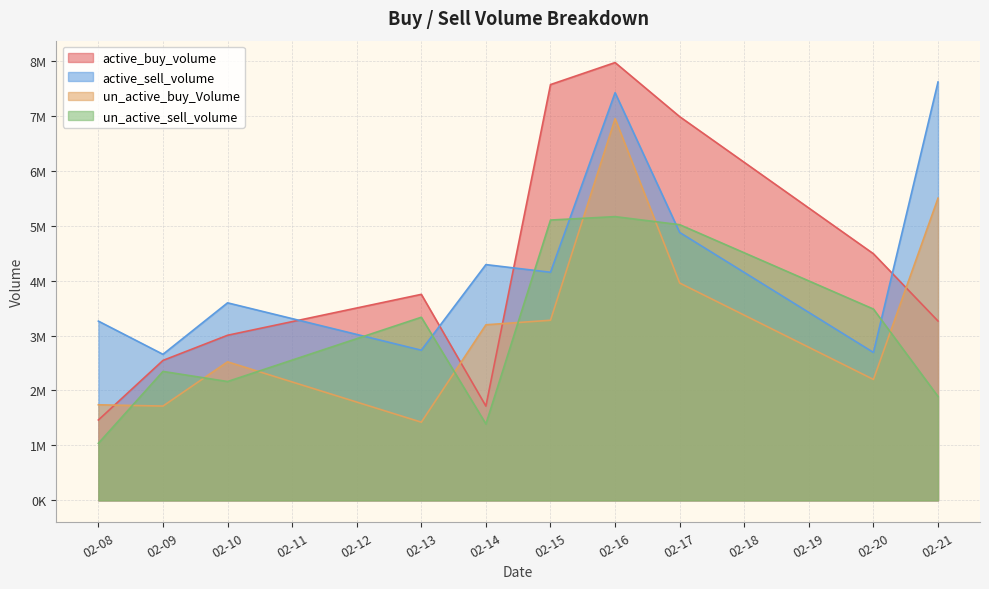

How many data points in un_active_sell_volume are less than 3333100?

5